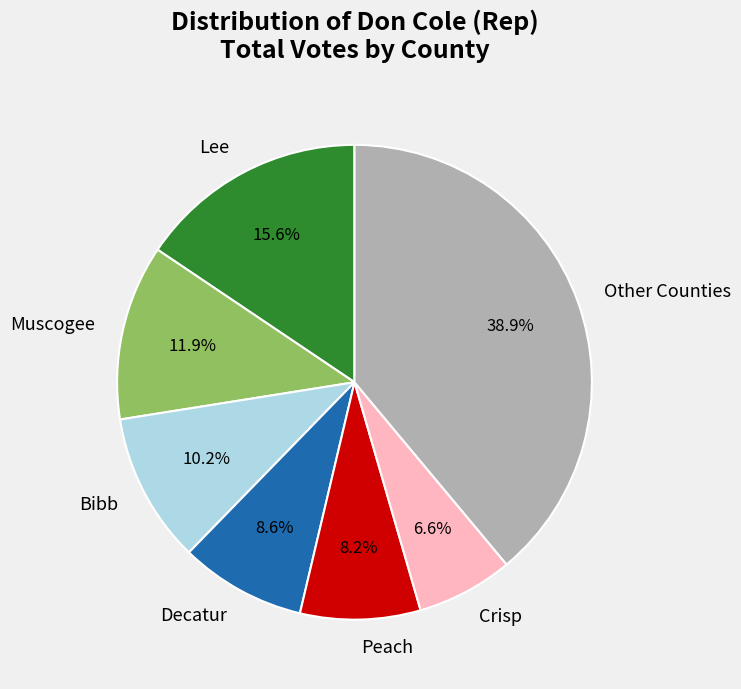

Which category has the biggest portion of the pie?

Other Counties